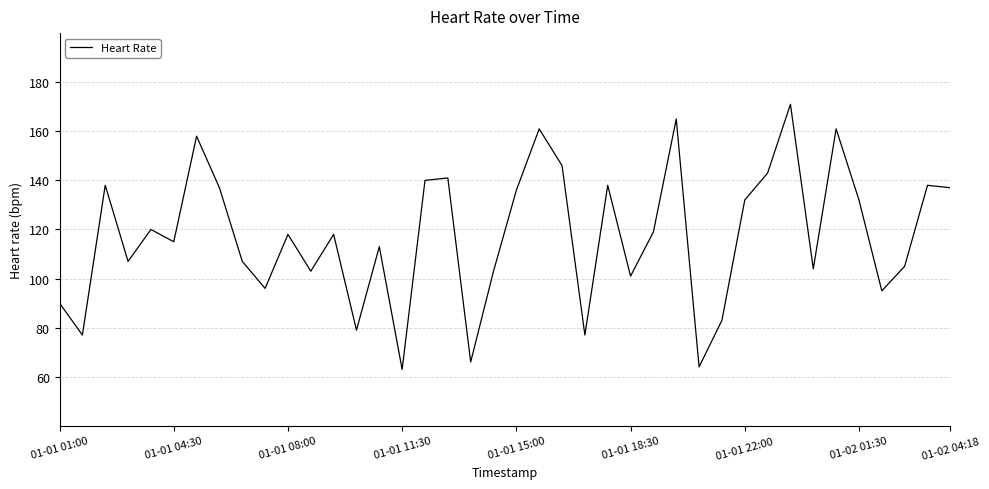

What is the difference between the second highest and second lowest values?

101